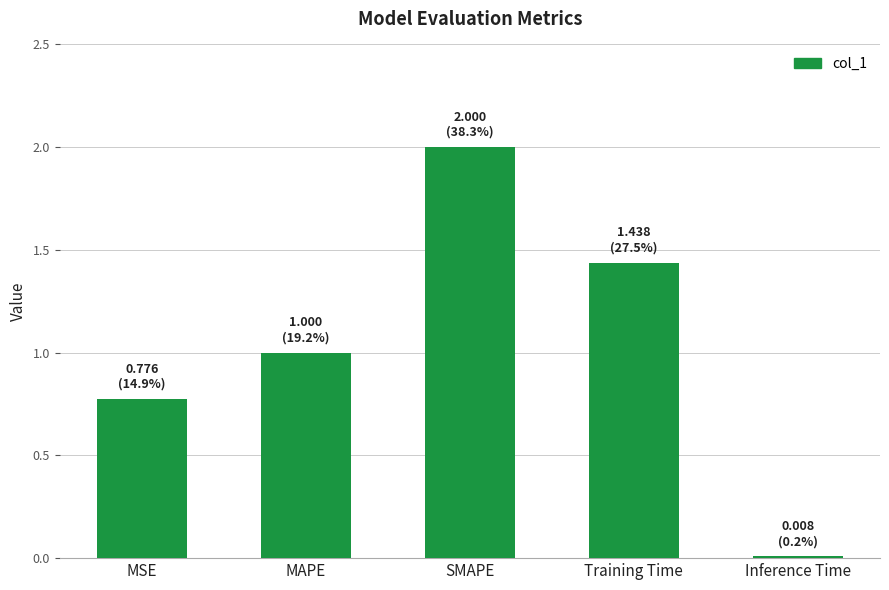

True or false: the data shows 0.0 at Inference Time.

True